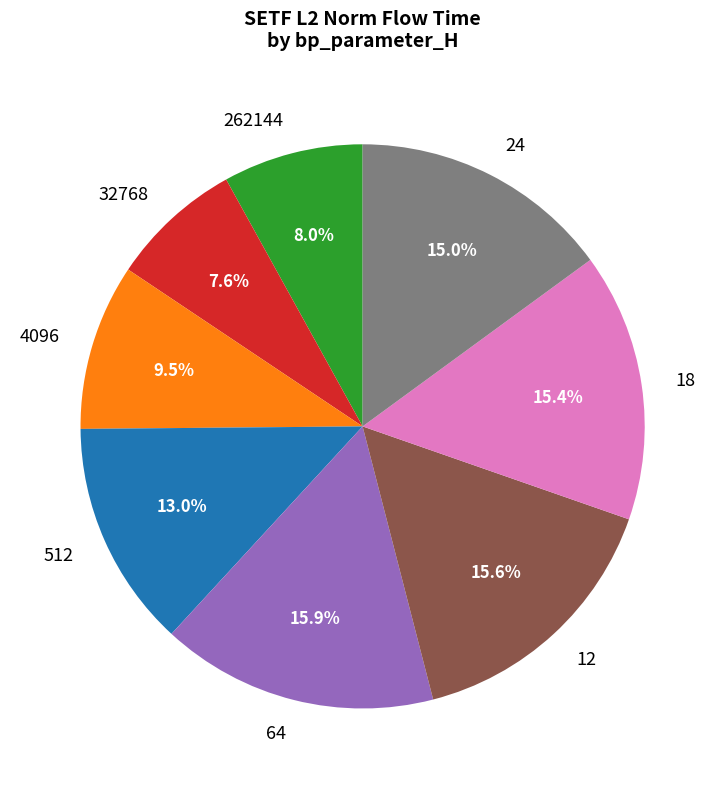

Does any single category account for the majority?

No